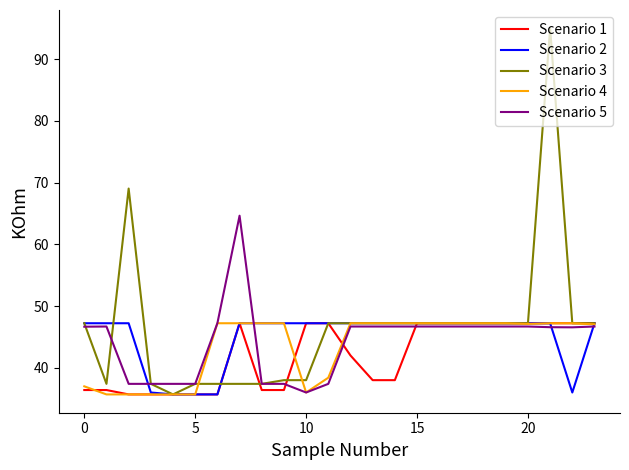

What is the maximum value shown in the chart?

95.0